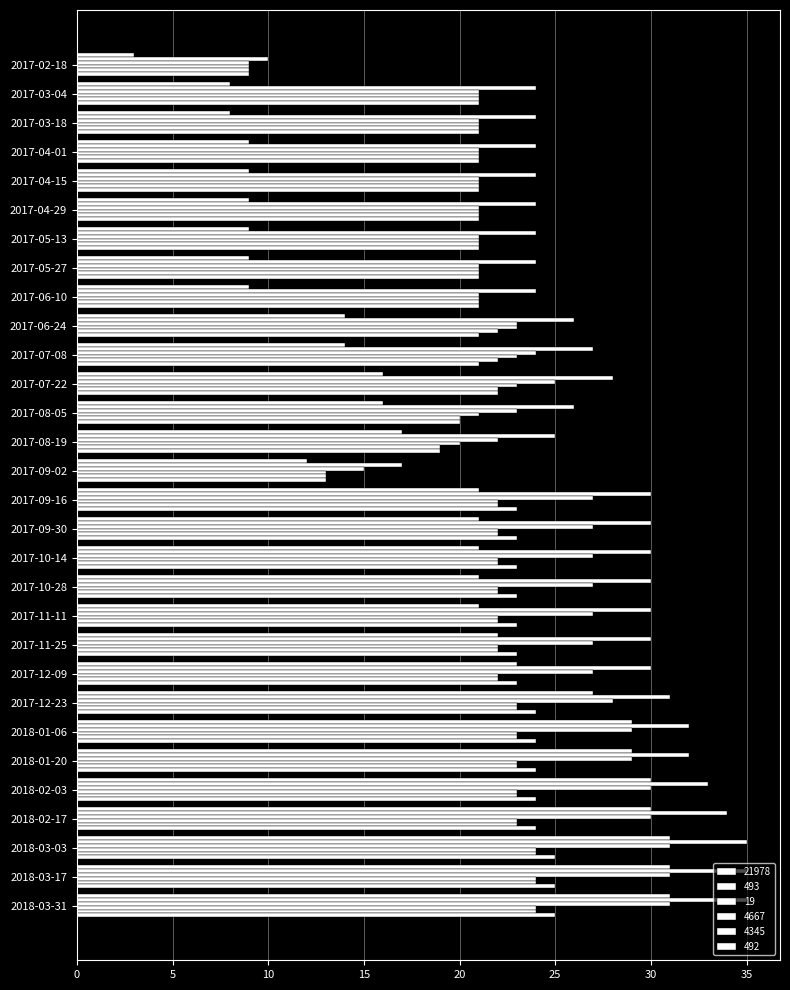

What is the sum of all 4345 values?

636